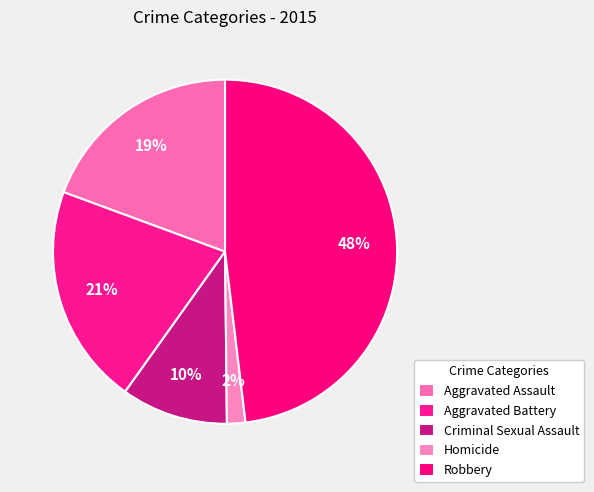

The Aggravated Assault slice represents 19% of the pie. True or false?

True